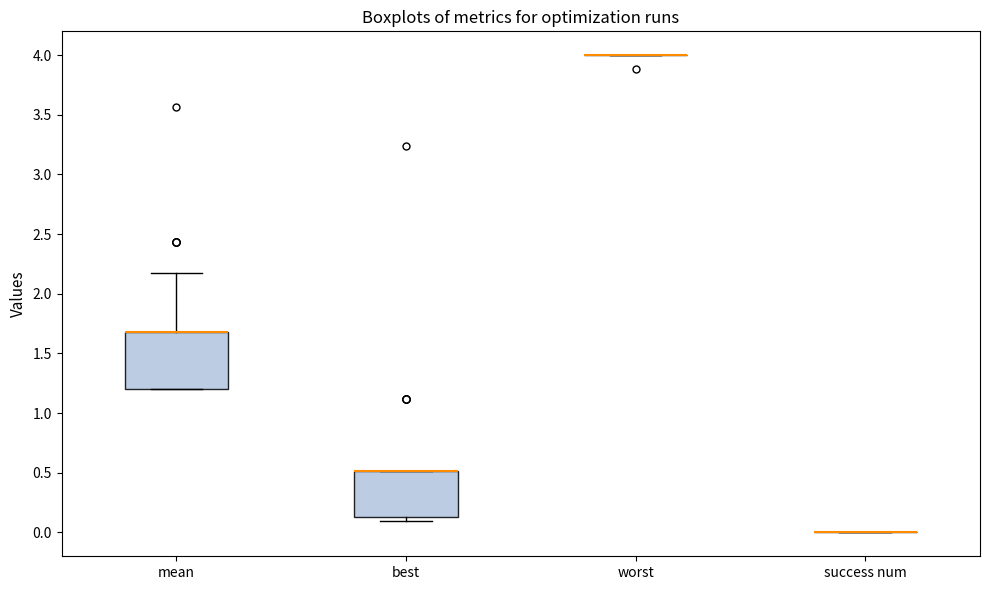

Which box is the tallest, from its lower edge to its upper edge?

mean